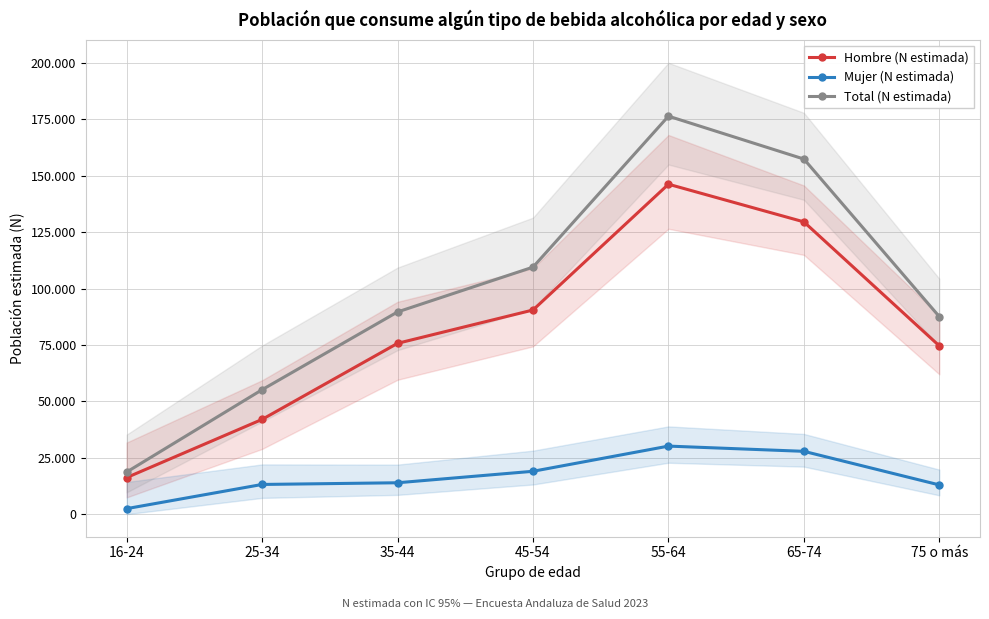

At how many categories does at least one series exceed 47243?

6